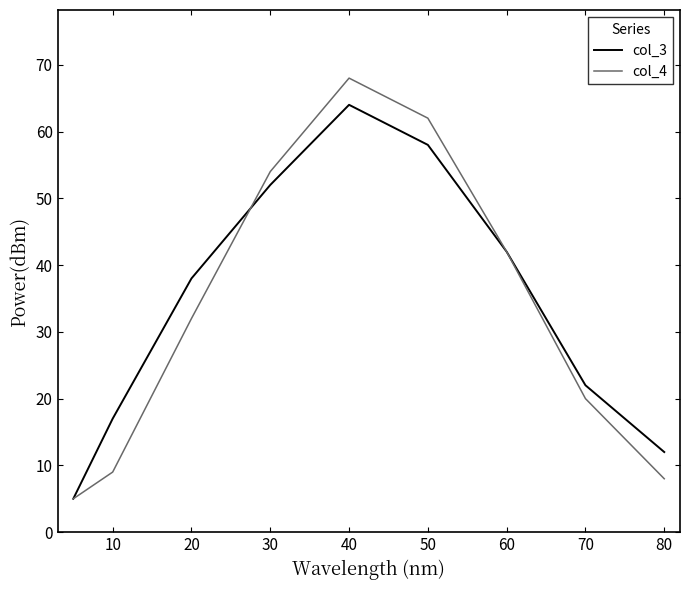

Rank the series by their maximum value, from highest to lowest.

col_4, col_3